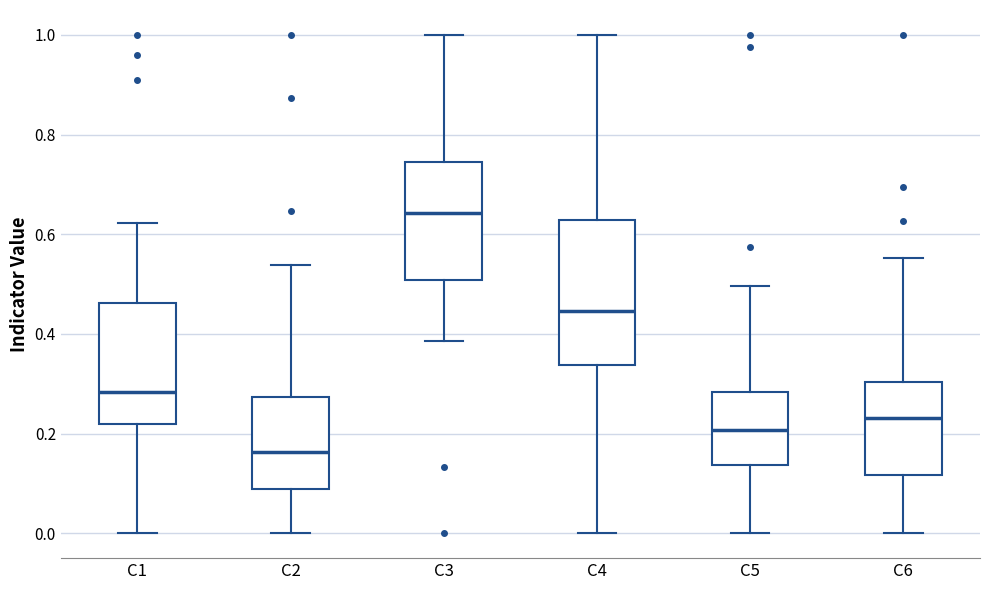

Reading left to right, transcribe this box plot: for each box, give where its median line is, the range the box spans, and where its two whiskers end, as read against the y-axis. The values are not printed on the chart, so give them approximately, as read against the axis.

C1: median 0.28, box 0.22 to 0.46, whiskers 0.00 to 0.62
C2: median 0.16, box 0.08 to 0.28, whiskers 0.00 to 0.54
C3: median 0.64, box 0.50 to 0.74, whiskers 0.38 to 1.00
C4: median 0.44, box 0.34 to 0.62, whiskers 0.00 to 1.00
C5: median 0.20, box 0.14 to 0.28, whiskers 0.00 to 0.50
C6: median 0.24, box 0.12 to 0.30, whiskers 0.00 to 0.56